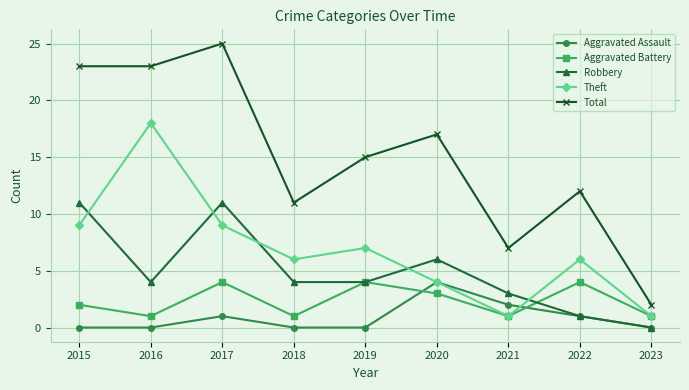

Where is the first local minimum for Robbery?

2016